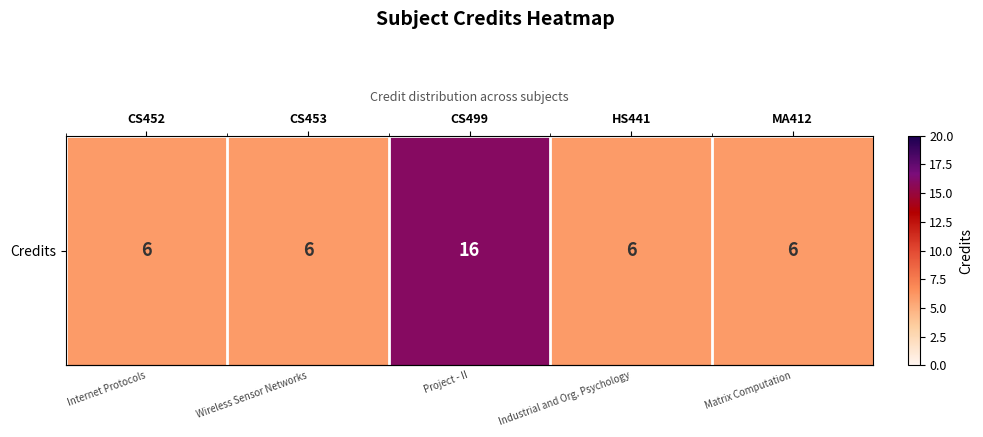

What is the difference between the maximum and minimum values?

10